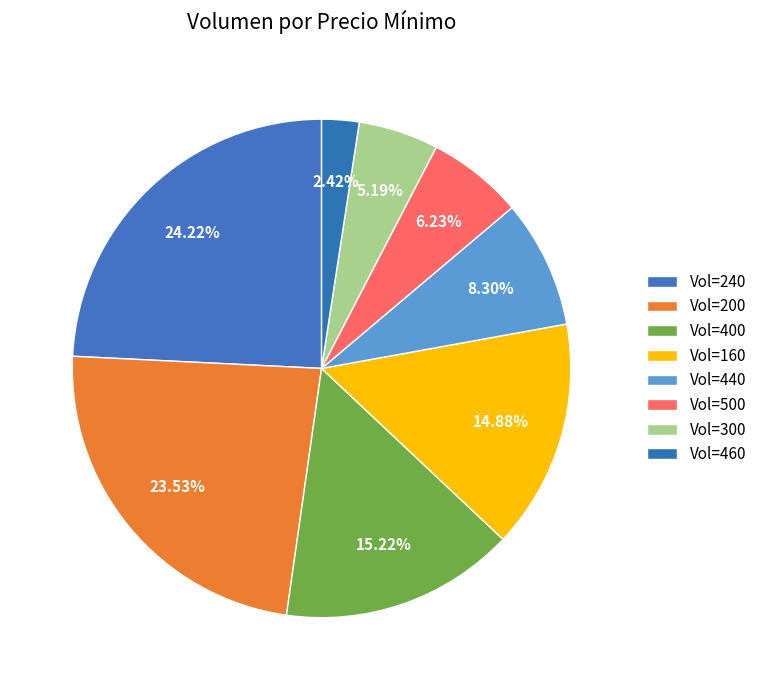

Which slice is the largest?

Vol=240